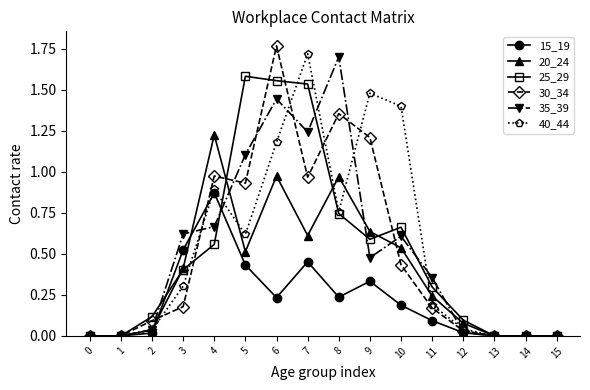

How many categories are shown in the chart?

16